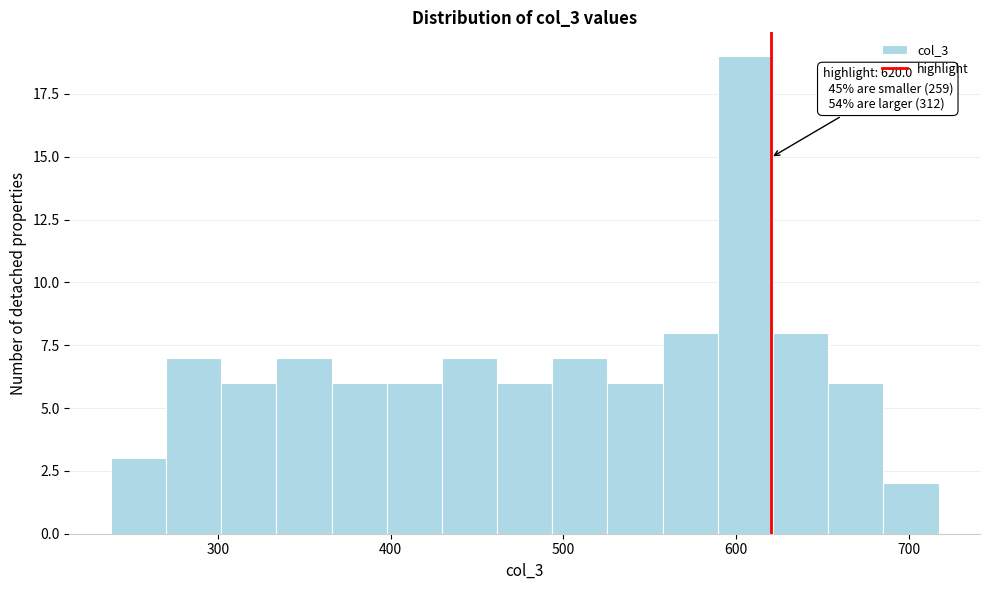

Around what value on the x-axis is the tallest bar? Give the approximate position of its centre, as read against the axis.

610